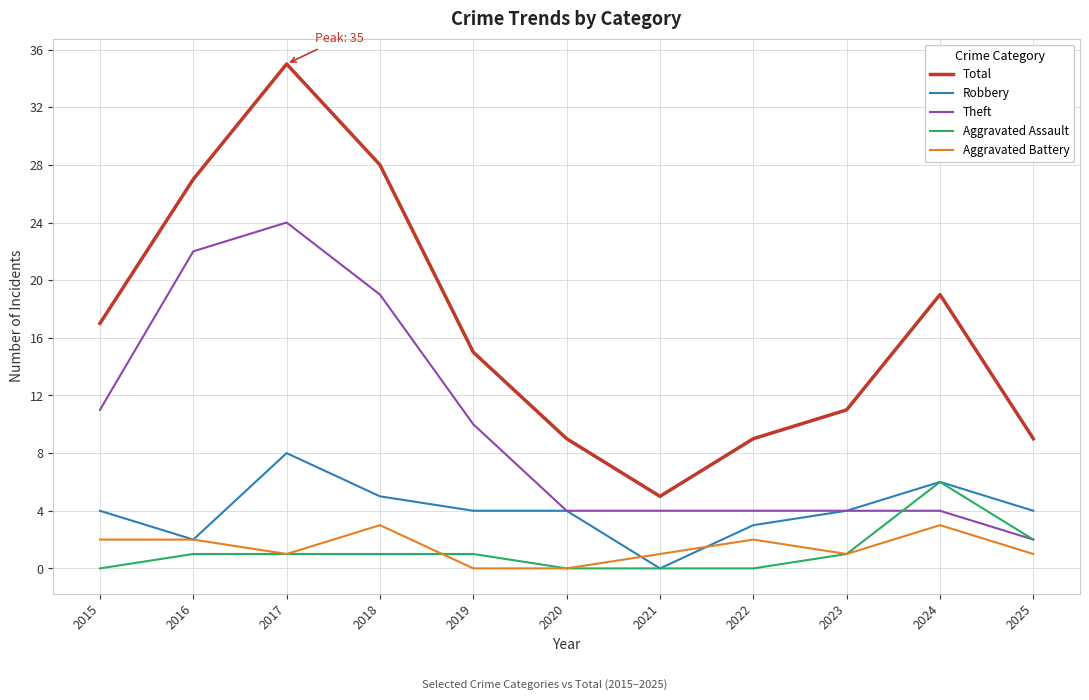

The value of Total at 2016 is 40. True or false?

False